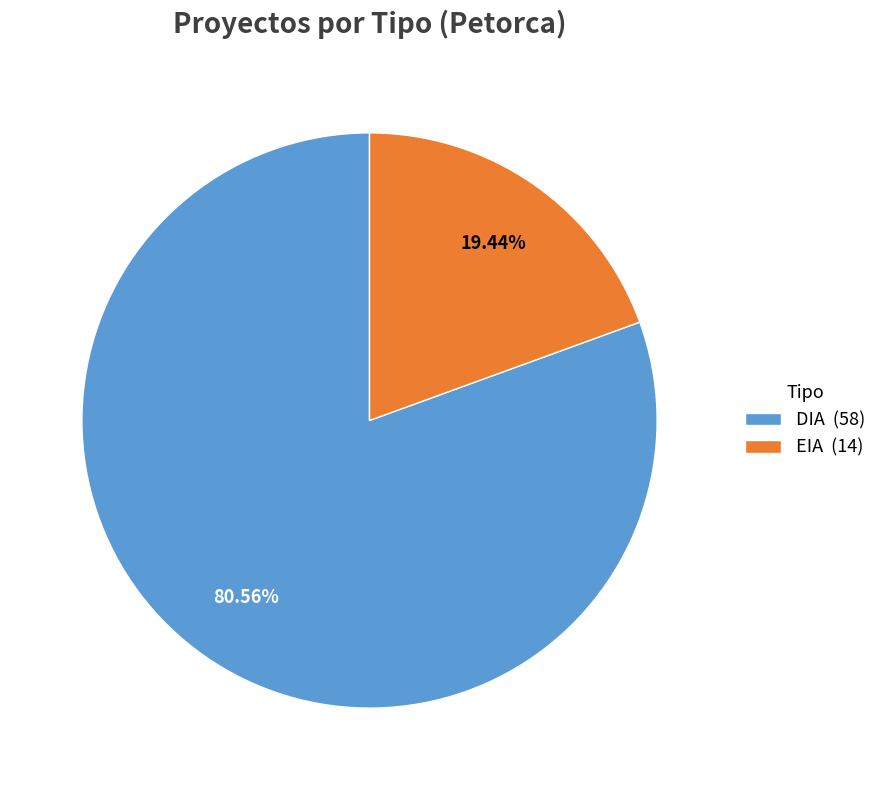

Is there any slice that represents more than half of the pie?

Yes